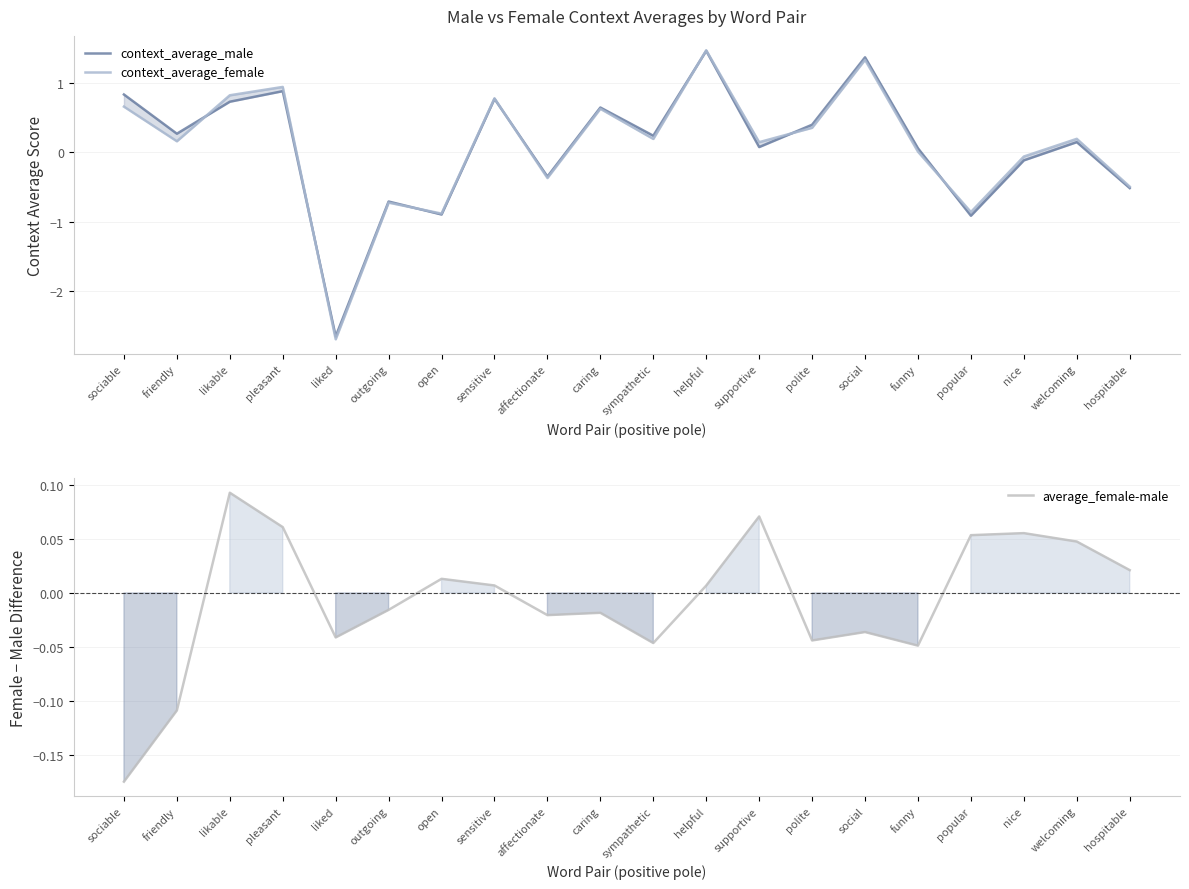

What is the label of the 19th point from the right?

friendly